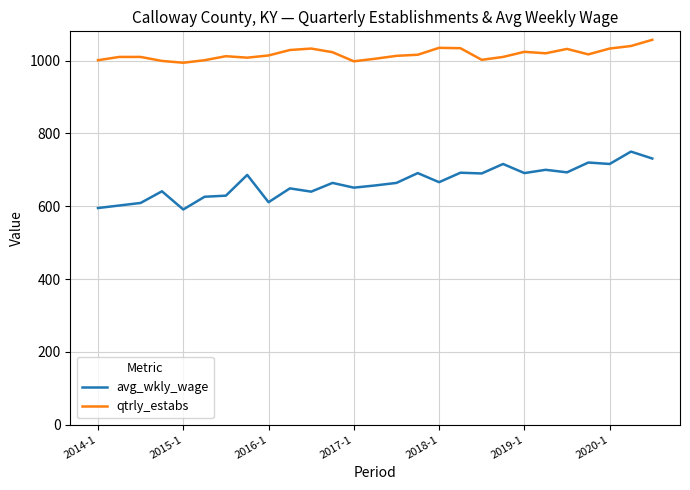

List the series in order of their peak value, highest first.

qtrly_estabs, avg_wkly_wage